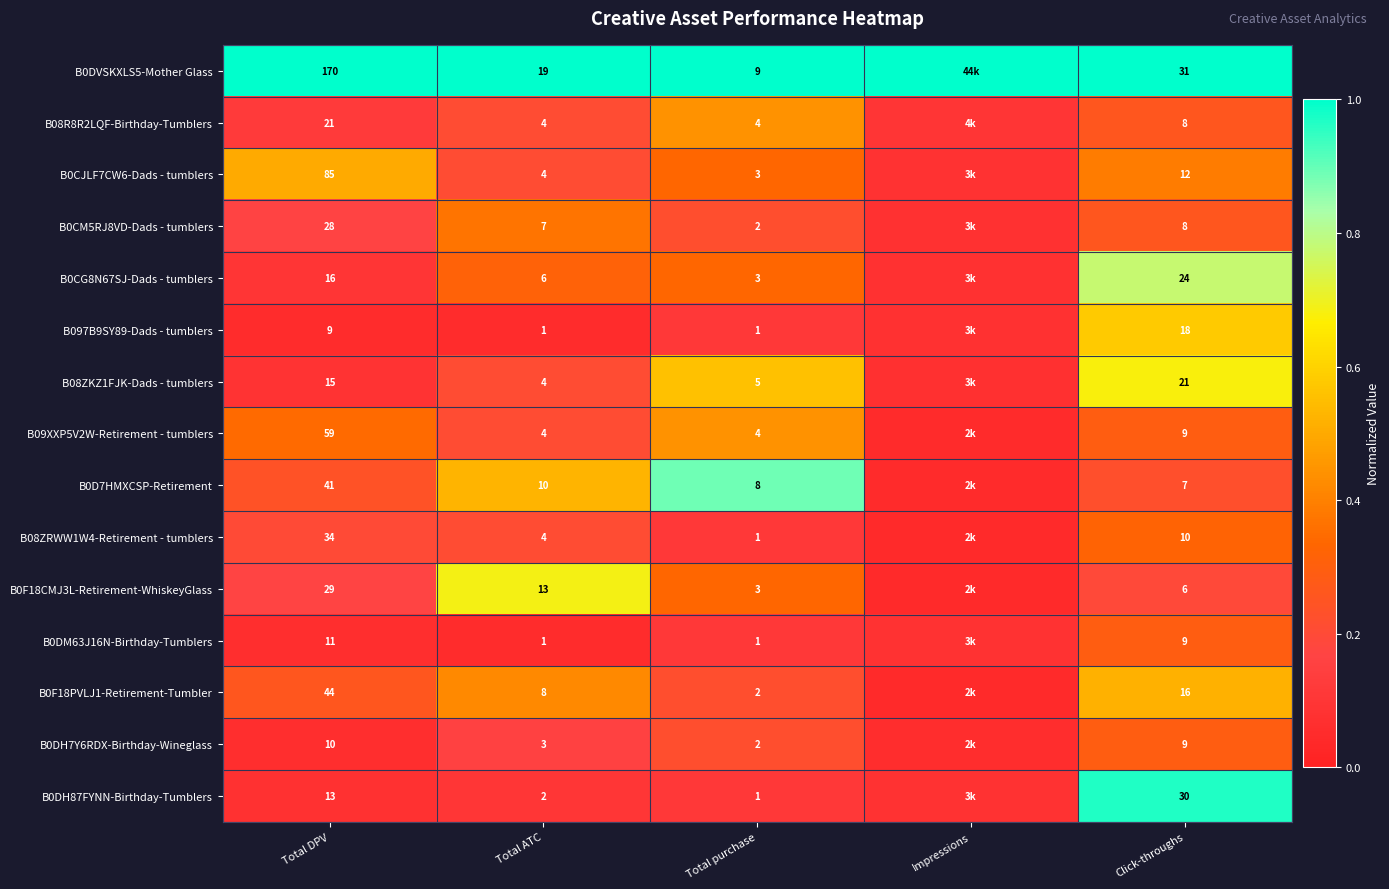

At which category is the sum across all series the highest?

Click-throughs